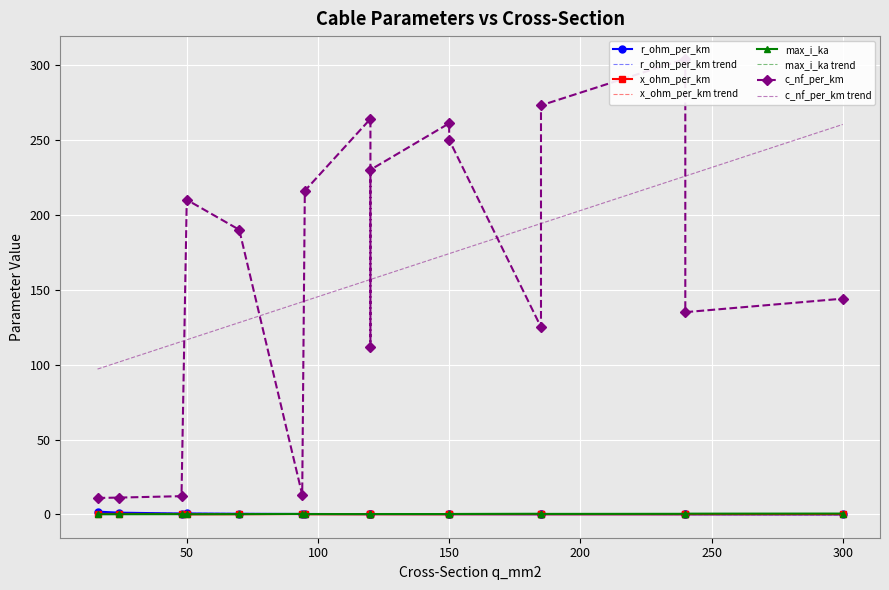

What is the spread (max minus min) of values at 240?

303.9